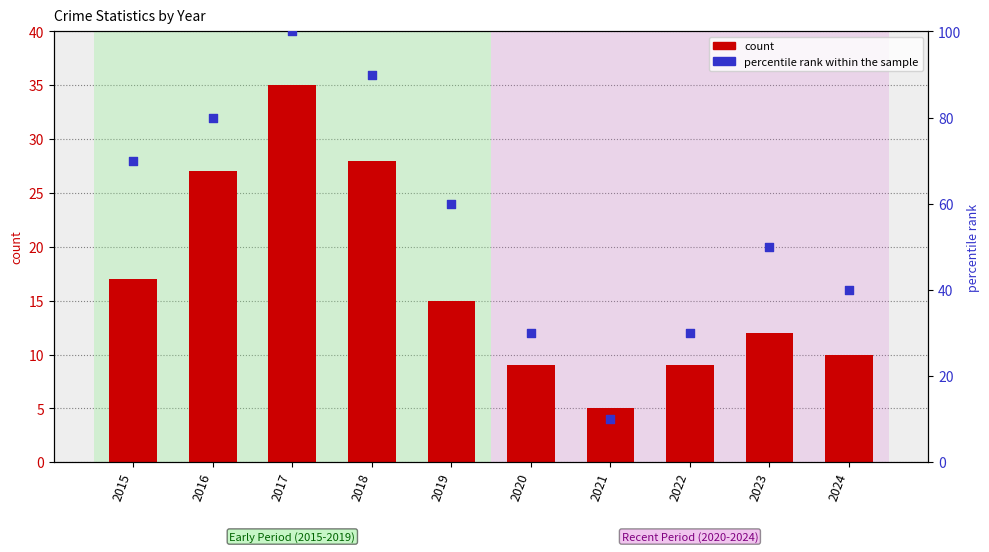

Which series reaches the minimum Y coordinate?

count